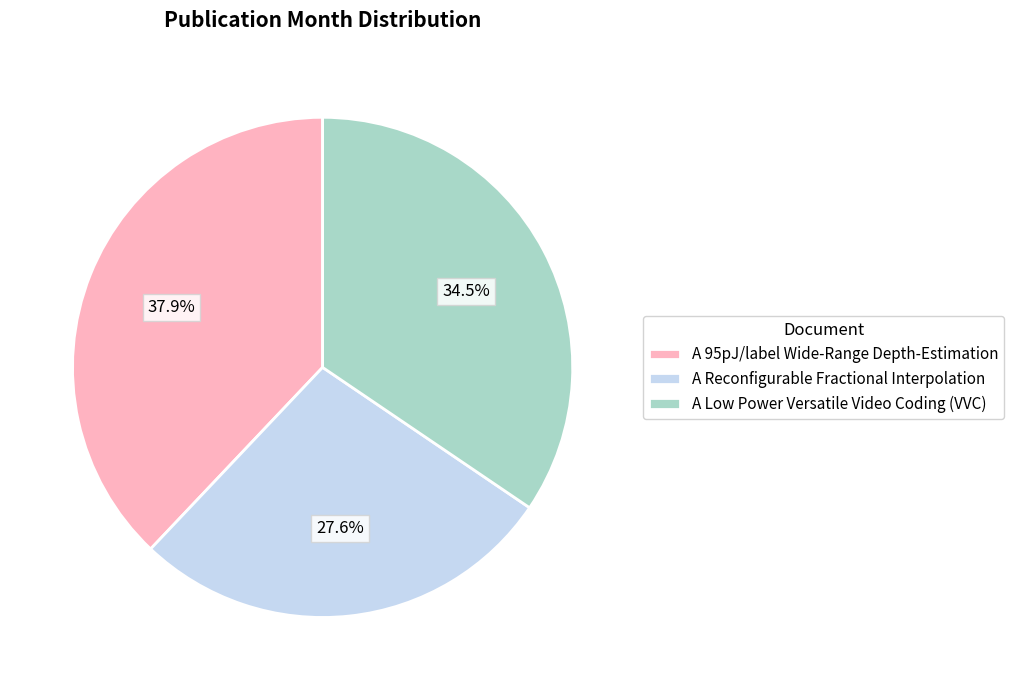

To the nearest percent, what is the difference between the largest and smallest slice percentages?

10%